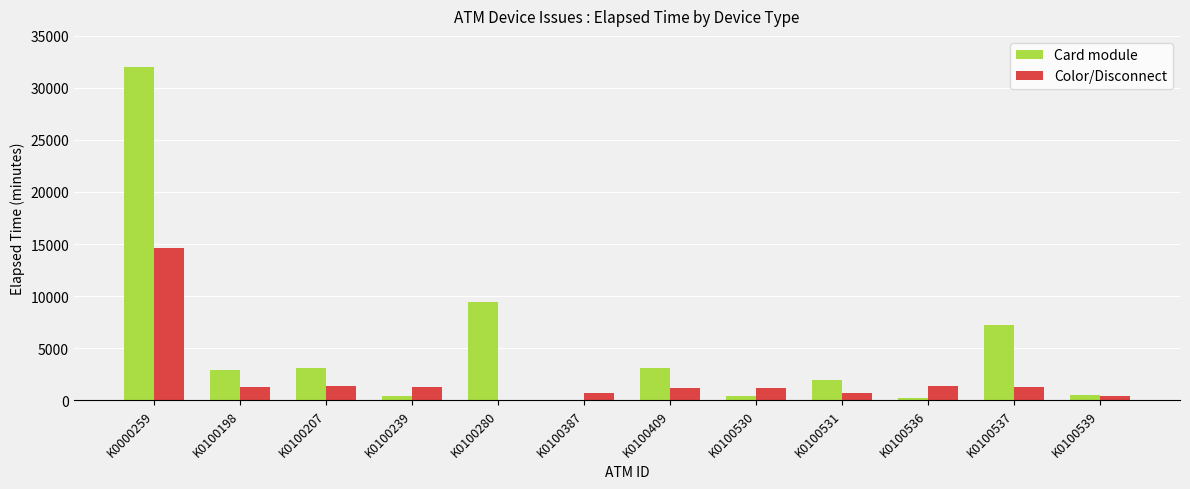

Which series changed the most between K0100280 and K0100530?

Card module